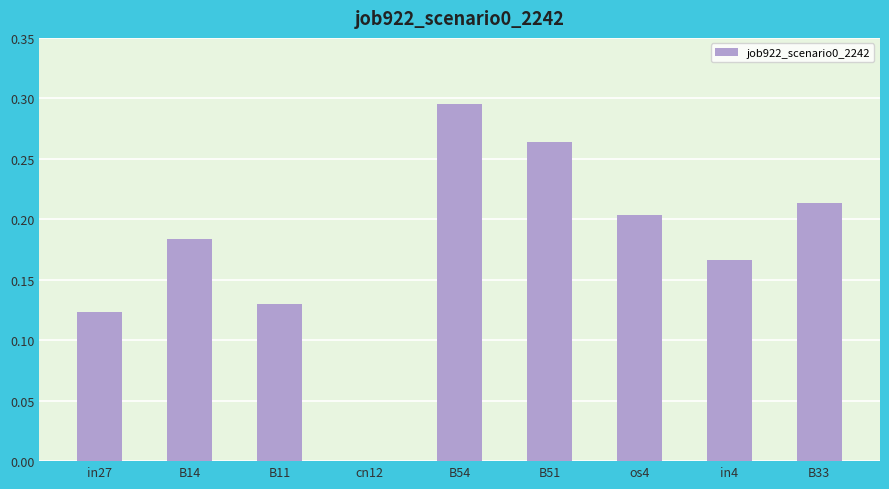

Which category has the highest value across all series?

B54